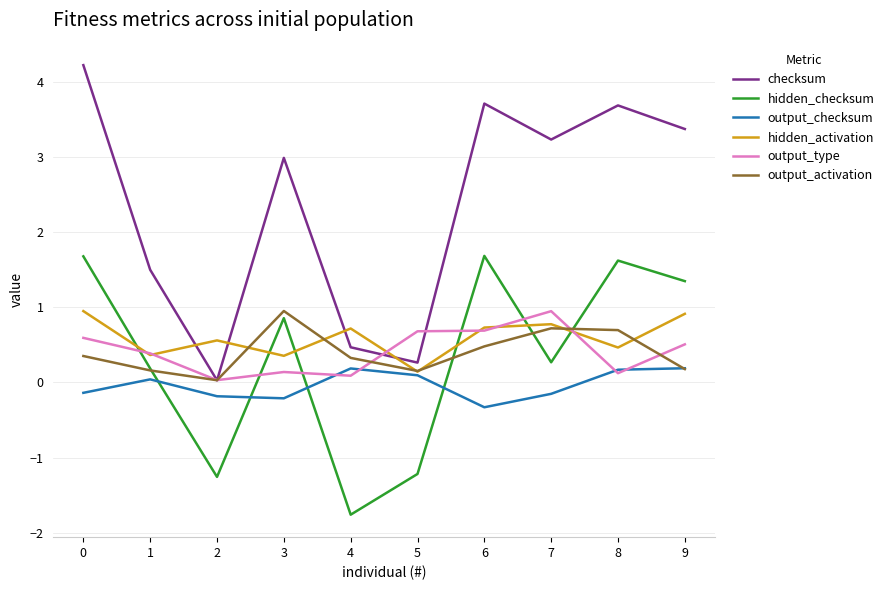

How many interior local peaks does the hidden_checksum series have?

3